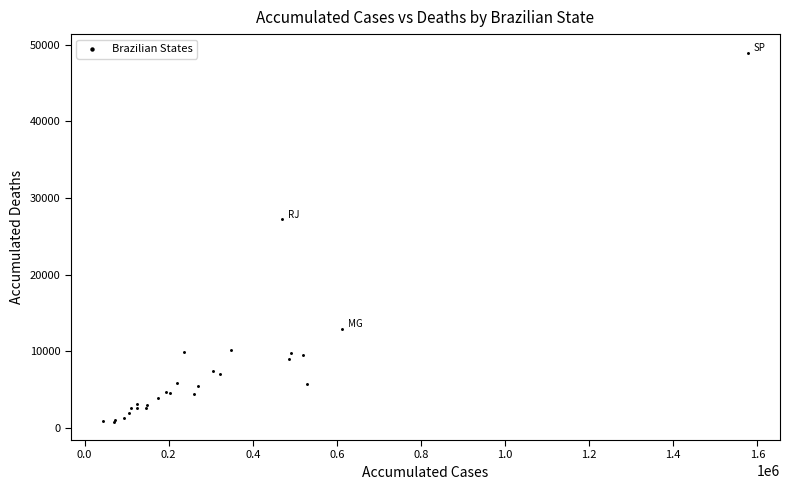

What Y value in the scatter plot is closest to 24892?

27241